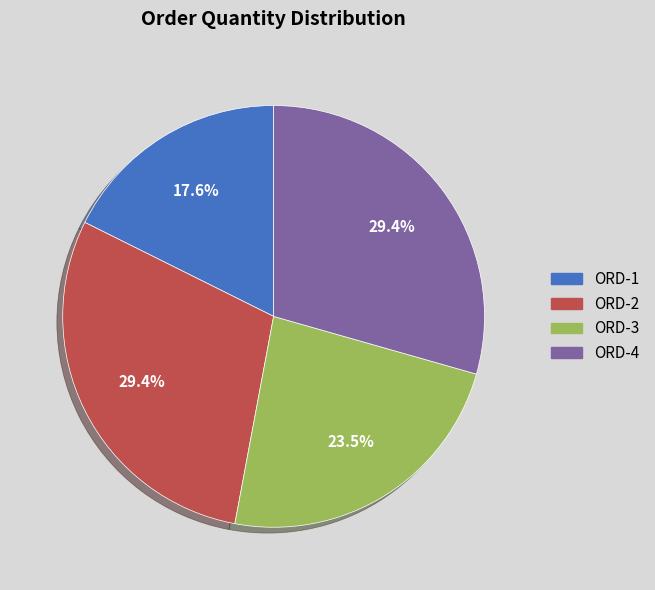

What portion of the pie excludes ORD-4?

70.6%